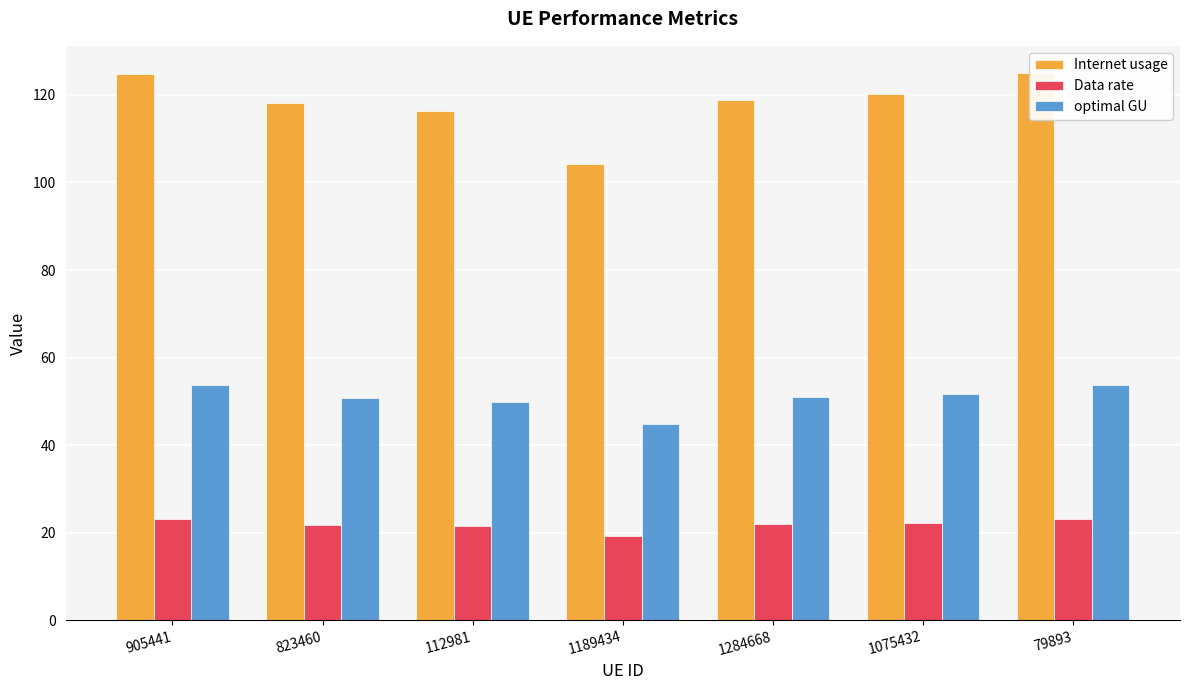

Between 905441 and 1075432, which is larger?

905441